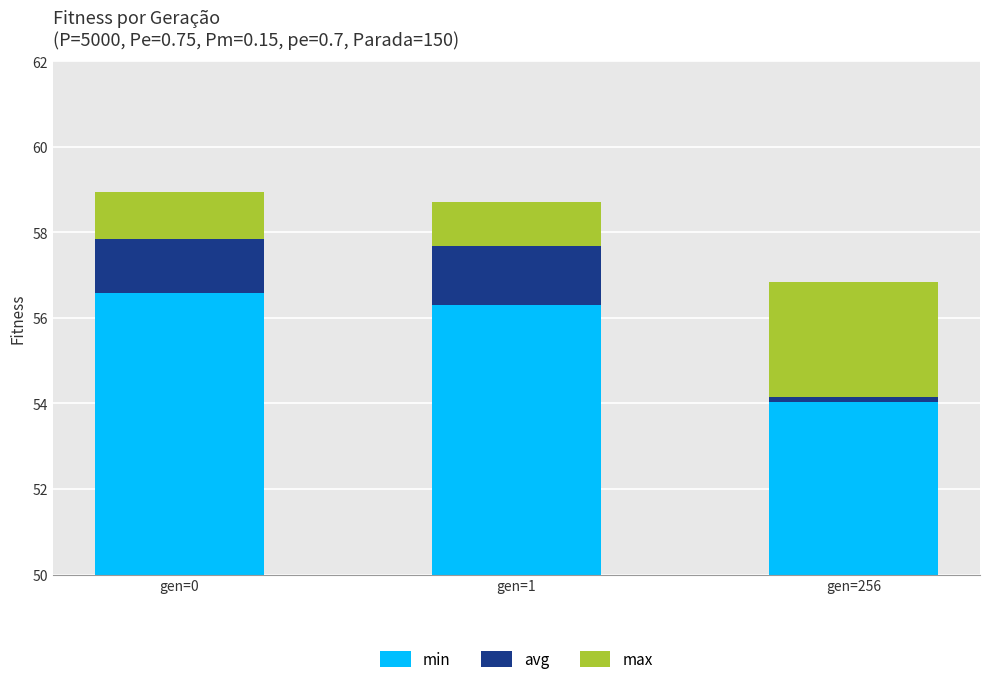

Reading left to right, transcribe all the data shown in this chart.

min: 56.6	56.3	54.0
avg: 1.3	1.4	0.1
max: 1.1	1.0	2.7